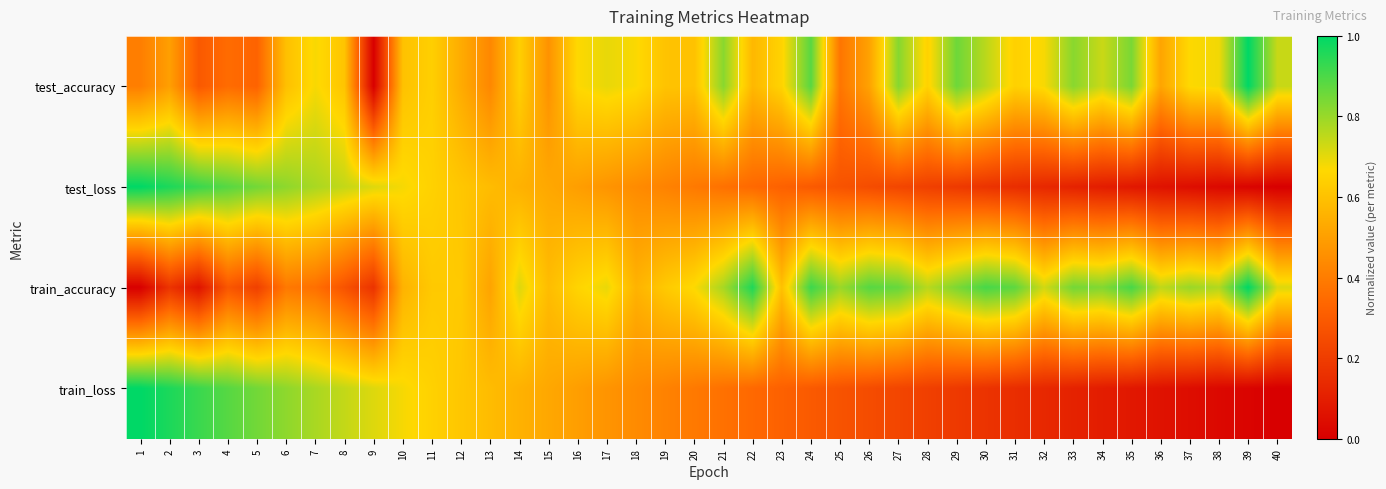

Which series has the largest total across all categories?

train_accuracy